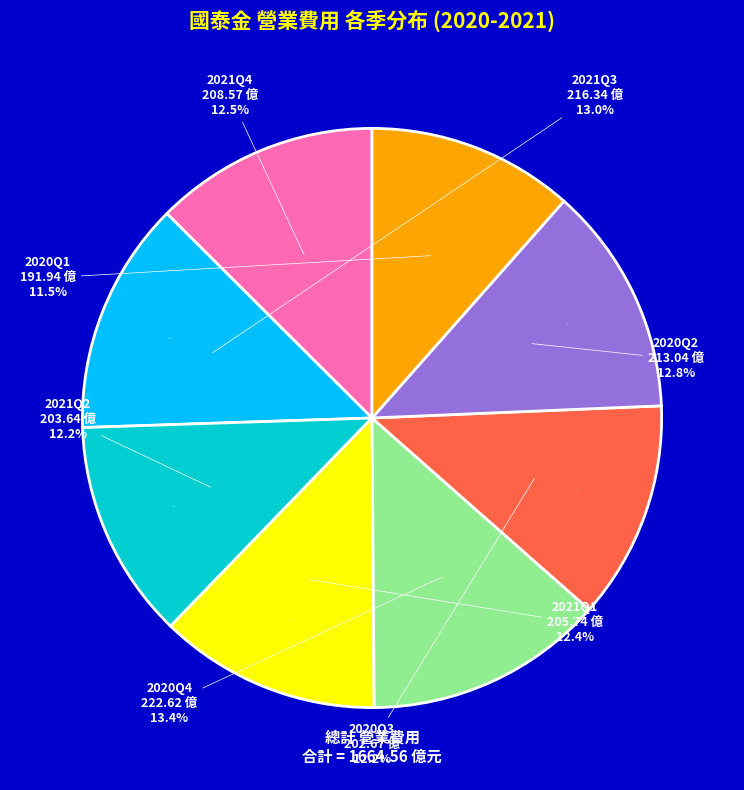

Which slice is the largest?

2020Q4